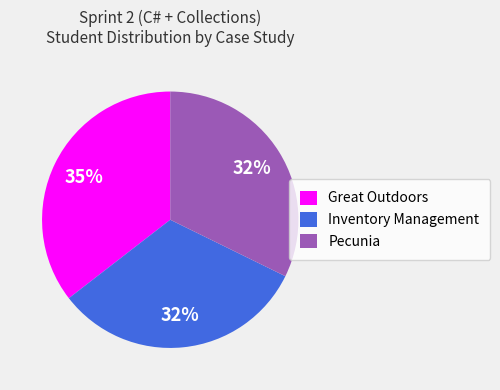

Is there any slice that represents more than half of the pie?

No